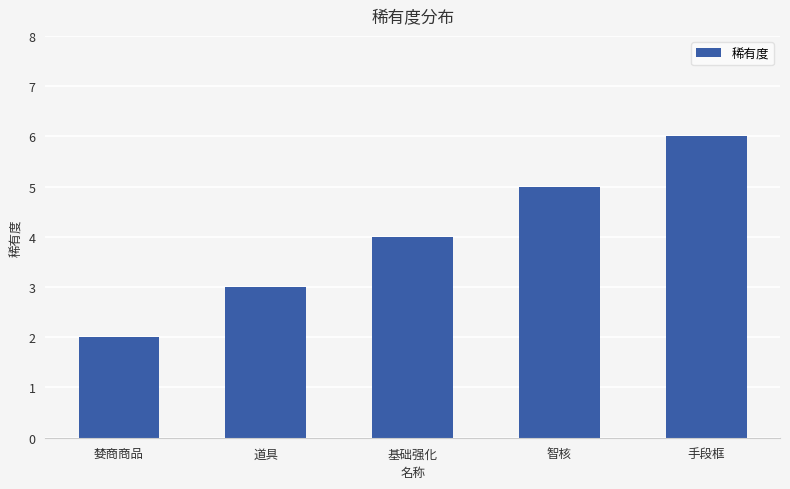

Does the chart contain any negative values?

No